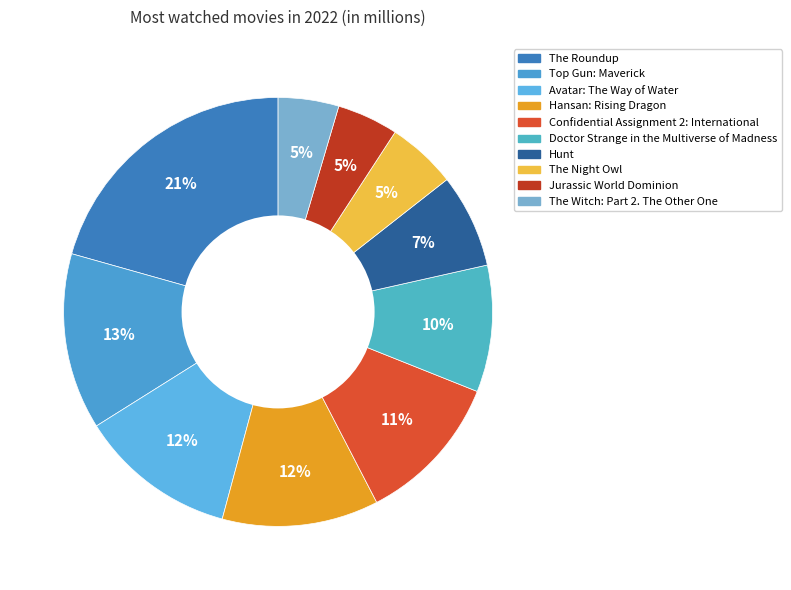

Does any single category account for the majority?

No